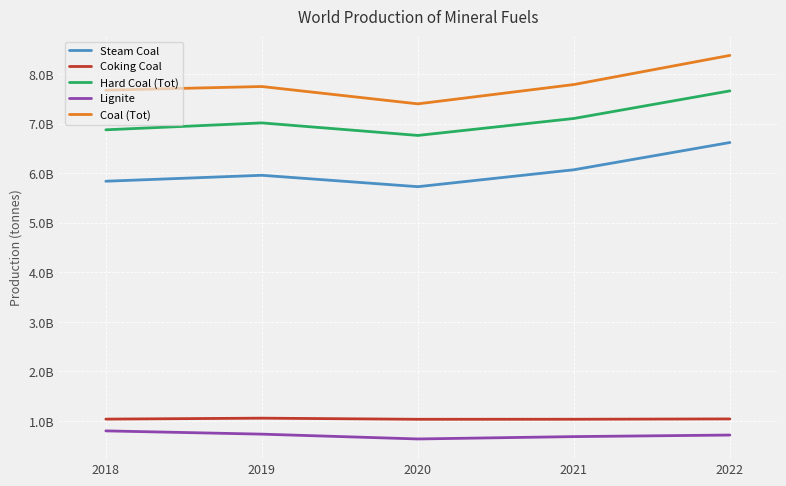

Does the chart have visible grid lines?

Yes